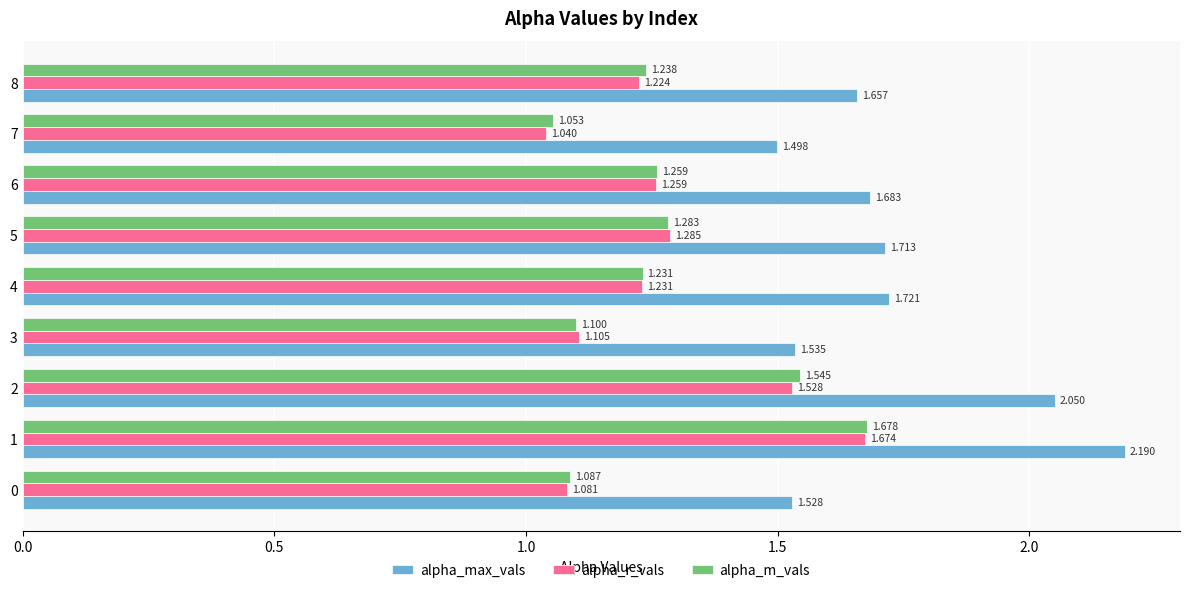

Is the value of alpha_r_vals at 5 greater than the value of alpha_max_vals at 8?

No